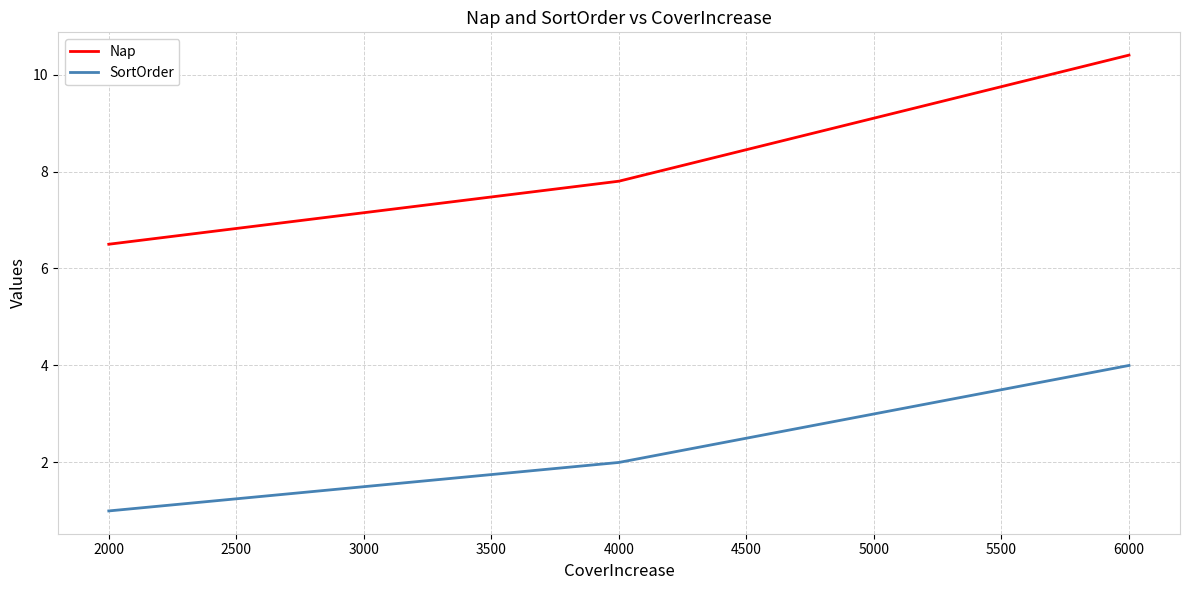

At 4000, list the series in order from largest to smallest.

Nap, SortOrder